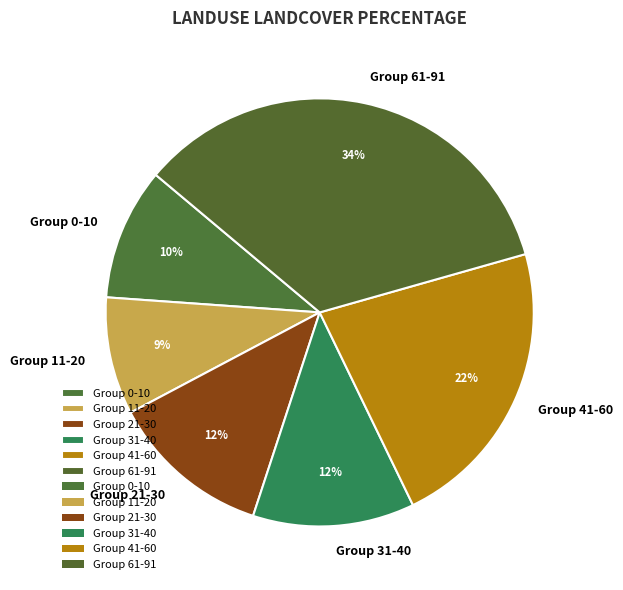

To the nearest percent, what is the difference between the Group 21-30 and Group 11-20 slice percentages?

3%